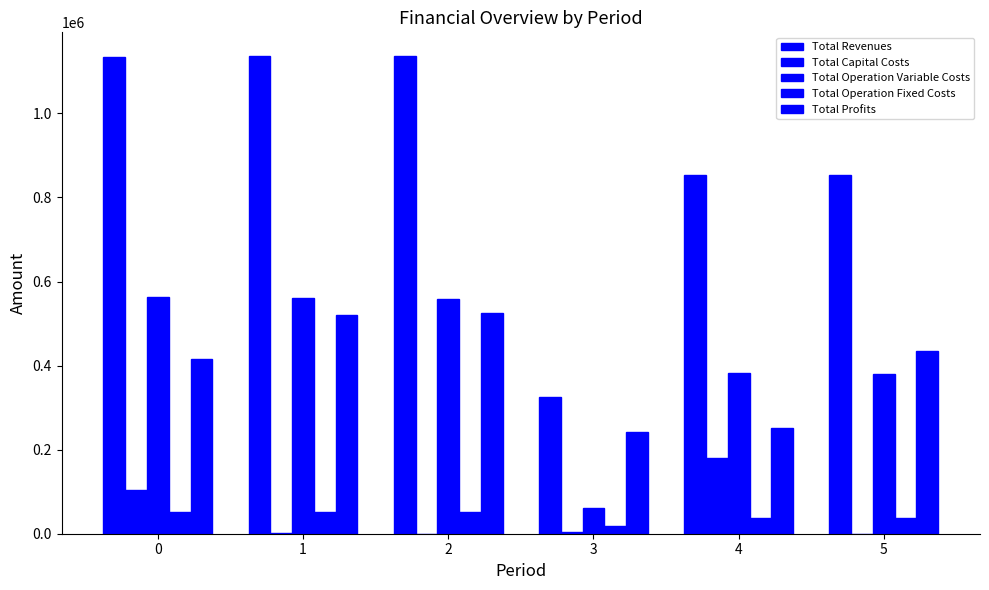

How many values in the Total Operation Variable Costs series exceed 559472?

3